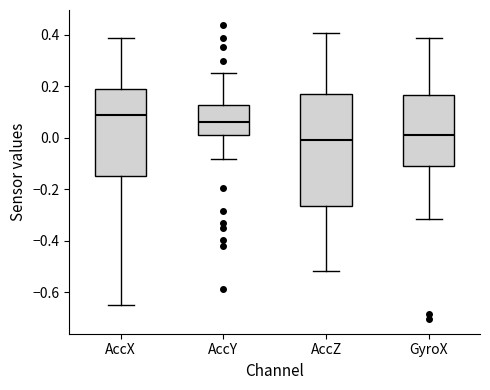

Which box has the highest median line?

AccX